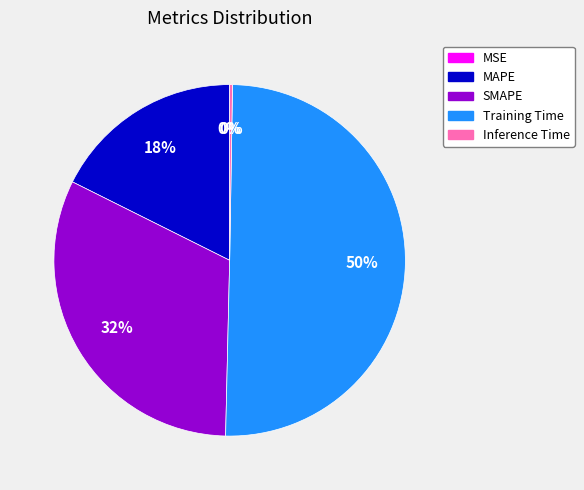

Between SMAPE and MAPE, which is larger?

SMAPE